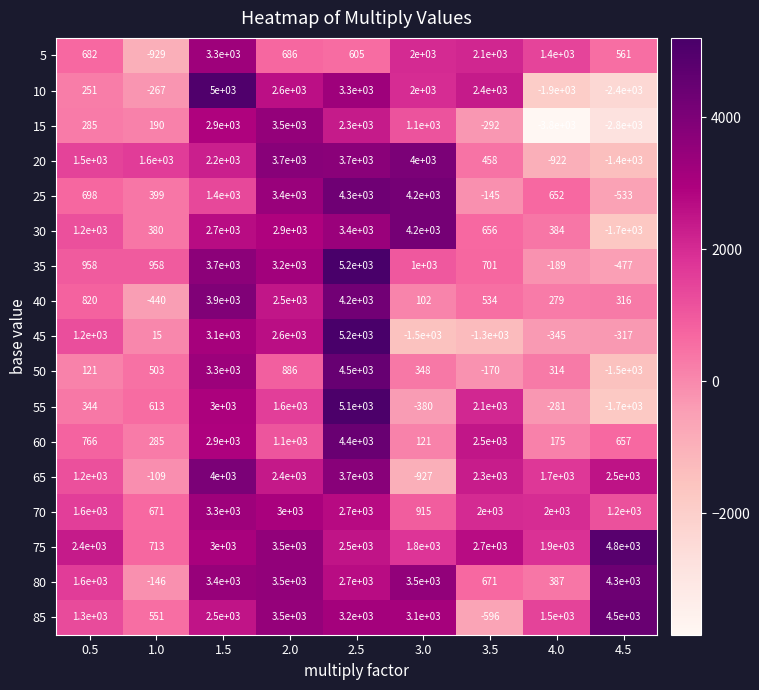

What is the sum of the 45 values at 4.5 and 3.0?

-1817